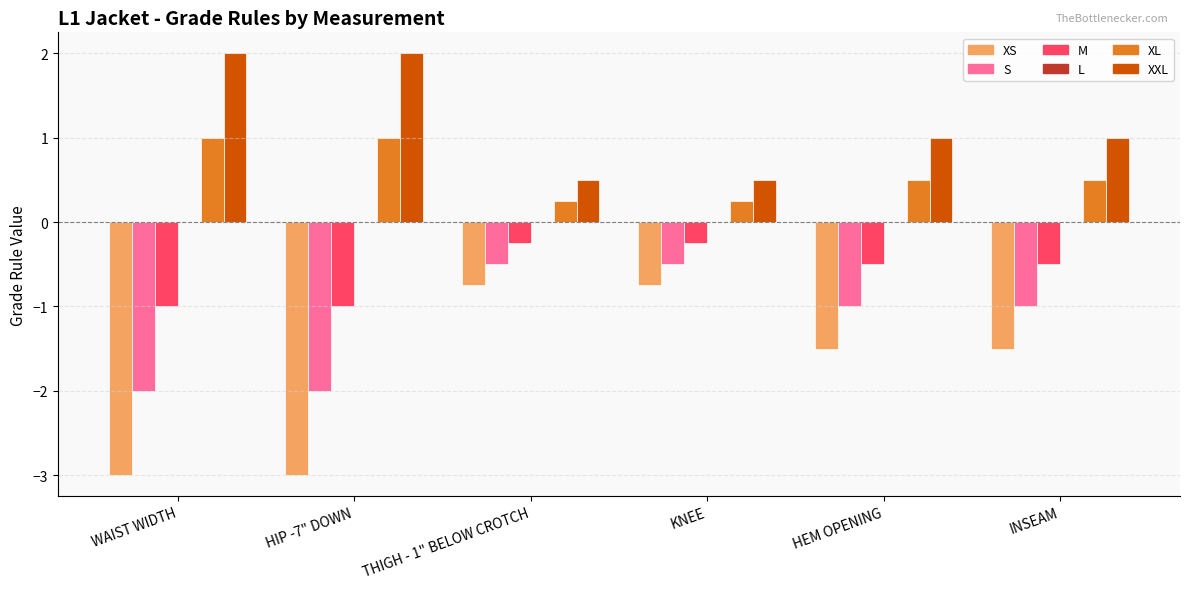

Which series has the largest total across all categories?

XXL